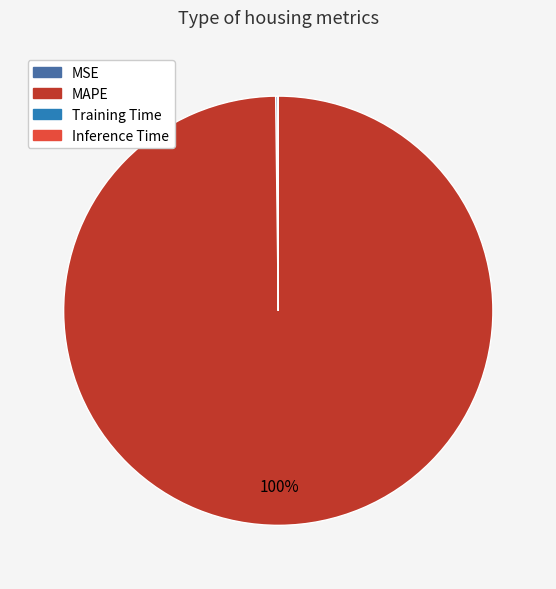

Which category has the biggest portion of the pie?

MAPE